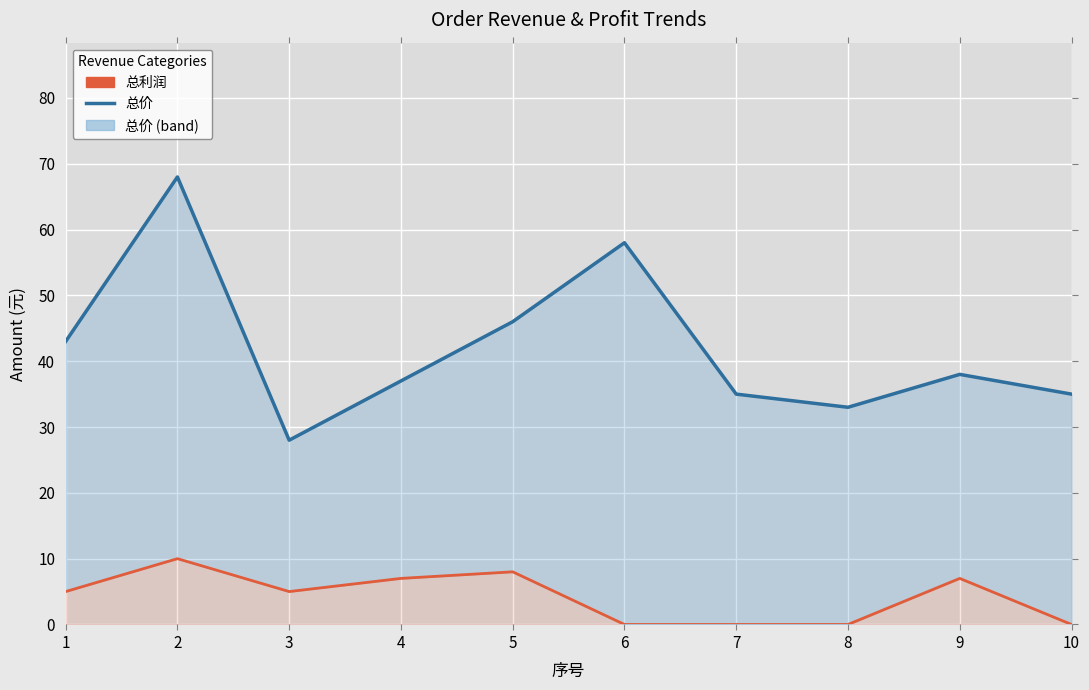

How many interior local peaks does the 总利润 series have?

3